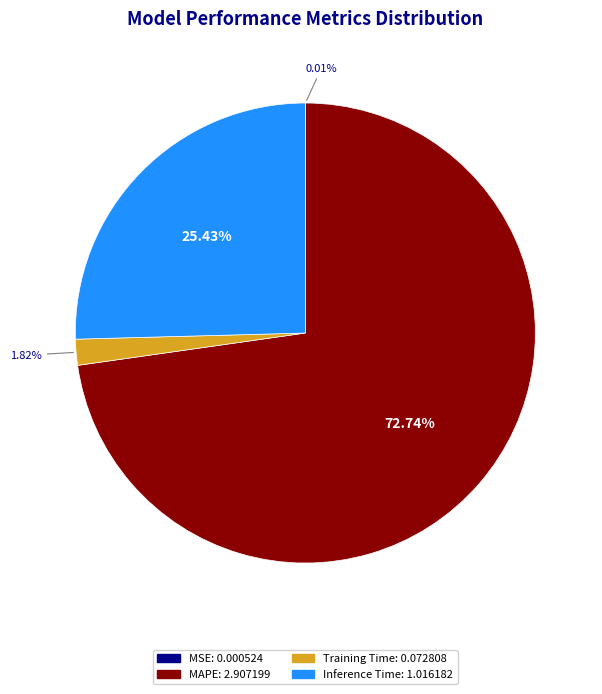

Does MAPE account for over 50% of the chart?

Yes